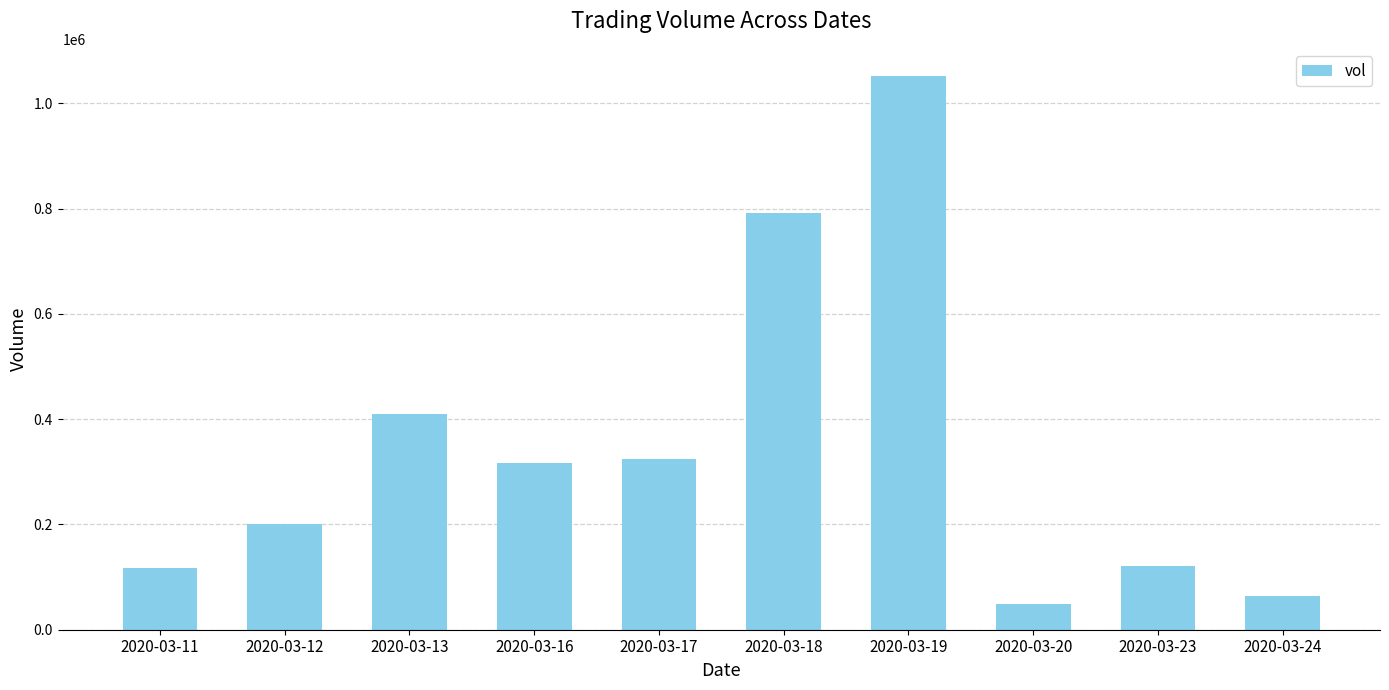

Read the value at 2020-03-23, to the nearest 100.

120100